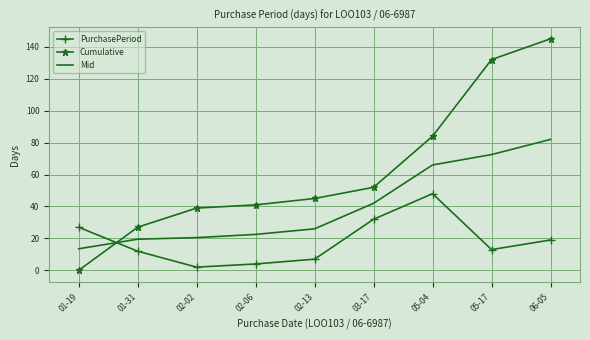

Rank the series at 05-17 from lowest to highest value.

PurchasePeriod, Mid, Cumulative